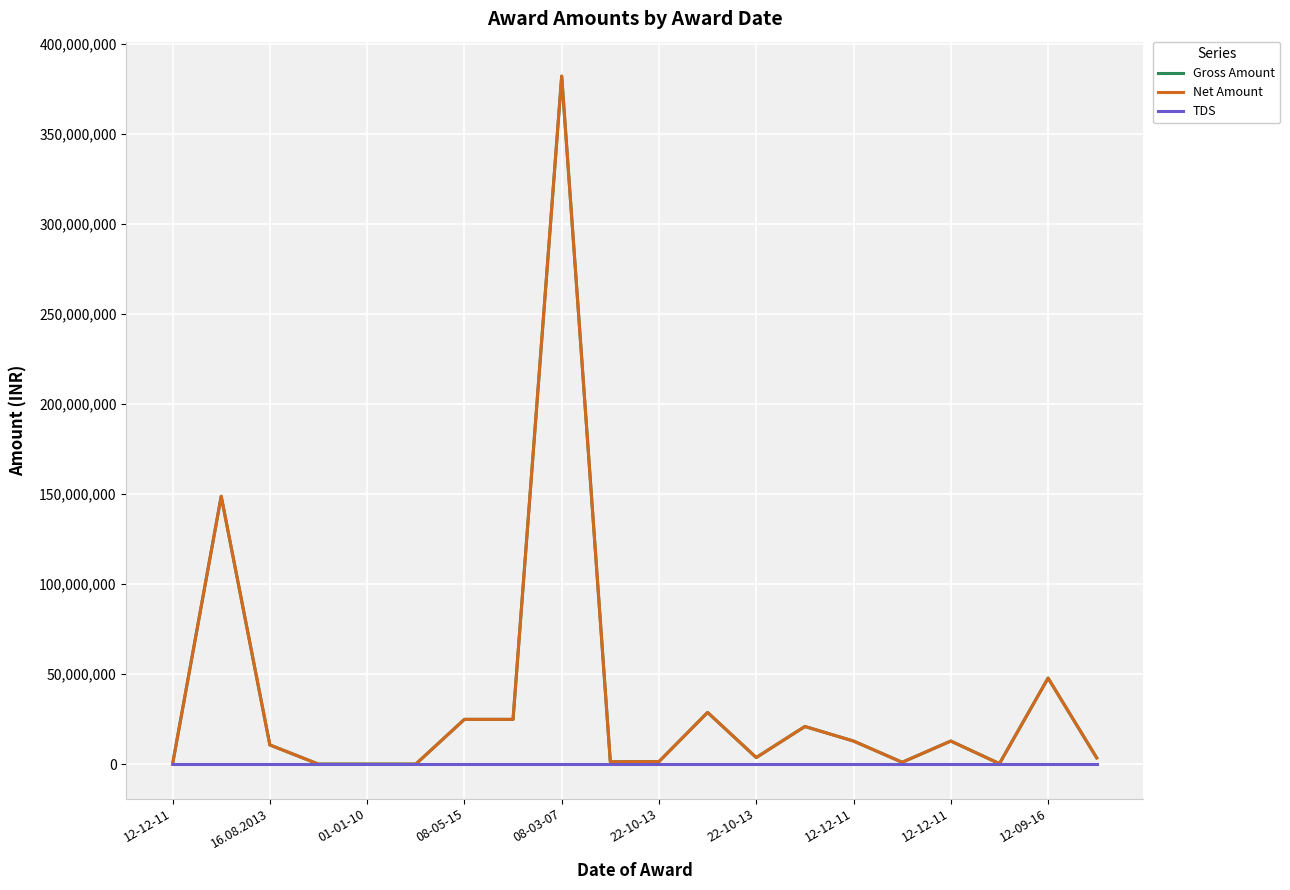

True or false: Net Amount has more than 0 points higher than both neighbors.

True